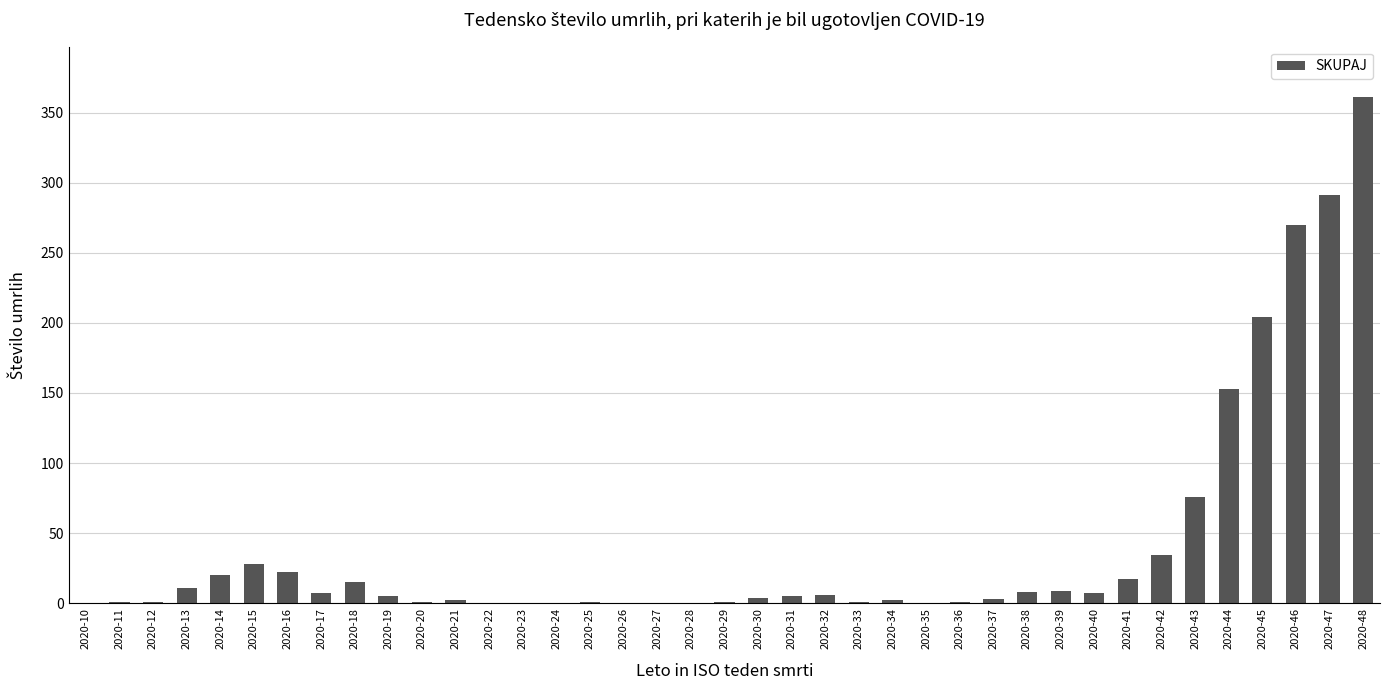

True or false: the data shows 15 at 2020-18.

True